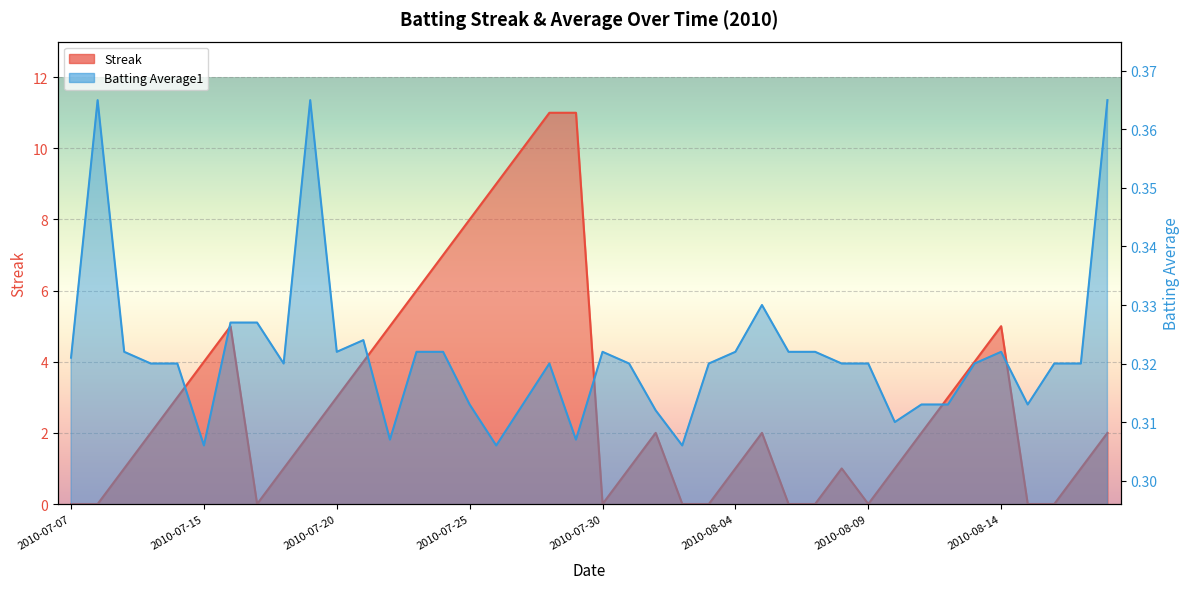

Is the value of Batting Average1 at 2010-07-08 greater than the value of Streak at 2010-07-27?

No